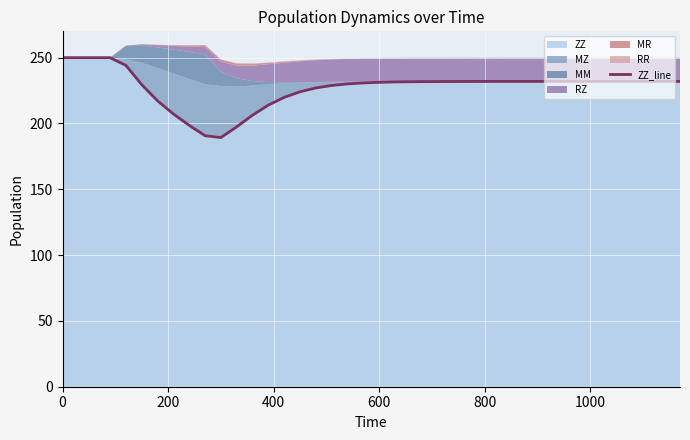

The value of ZZ at 600 is 391.8. True or false?

False